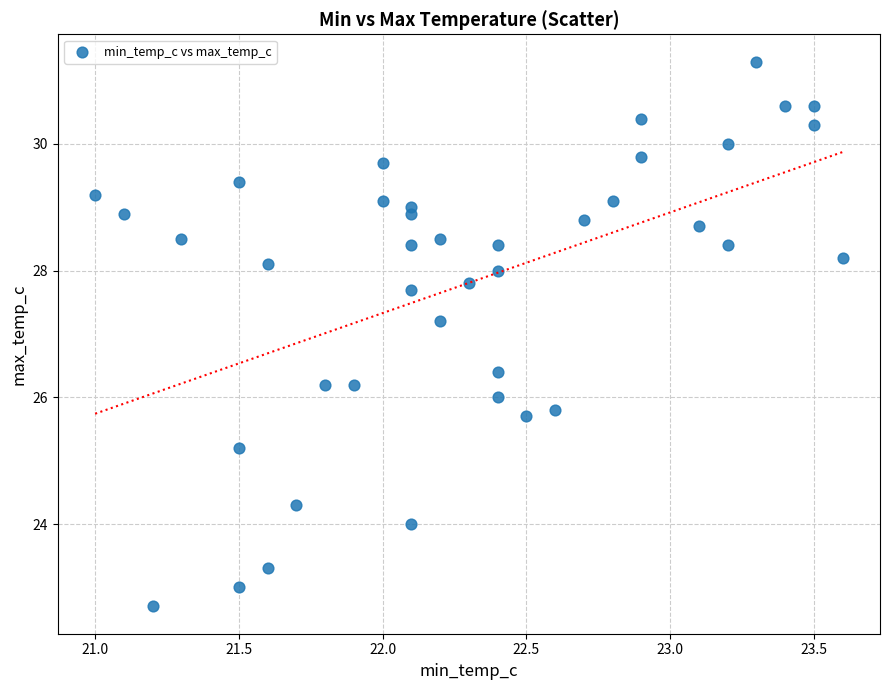

What is the range of X values (max minus min)?

2.6